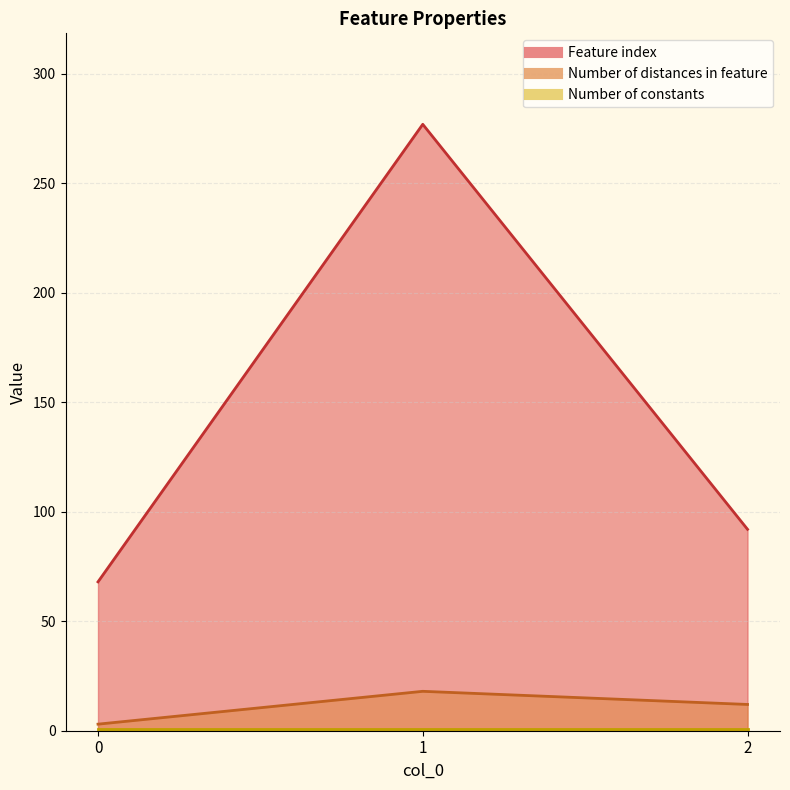

True or false: Feature index has a value of 42 at 2.

False